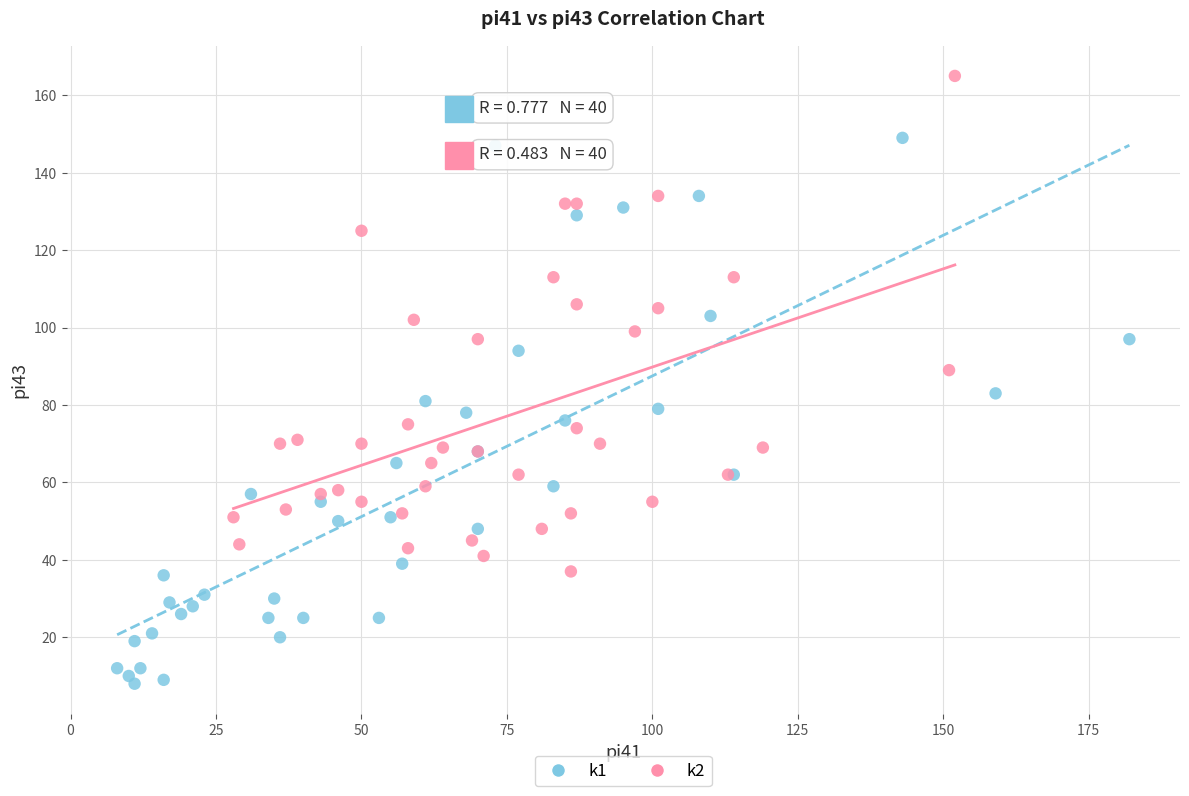

Which series has the widest spread of Y values?

k1